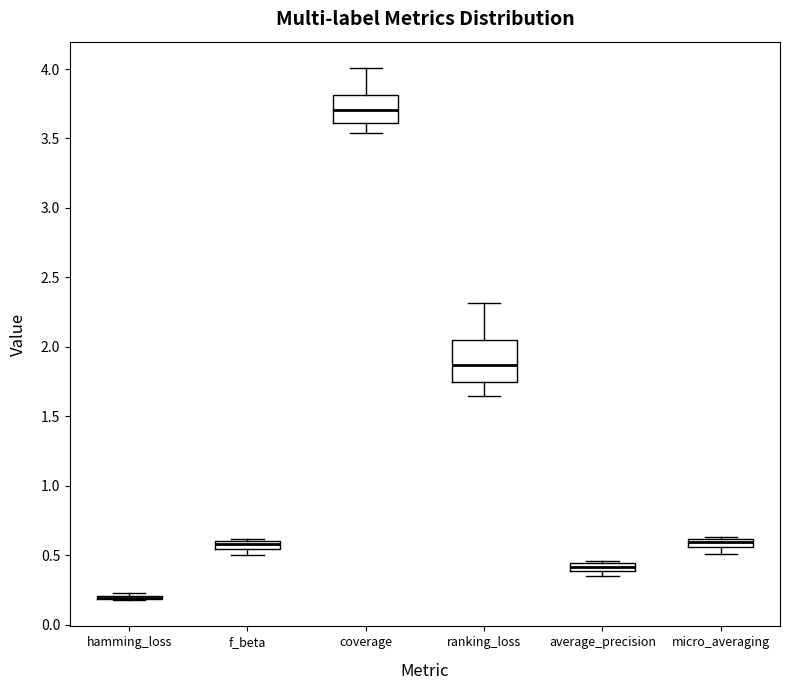

Where does the lower whisker of the box for ranking_loss end on the y-axis? The values are not printed on the chart, so give them approximately, as read against the axis.

1.65